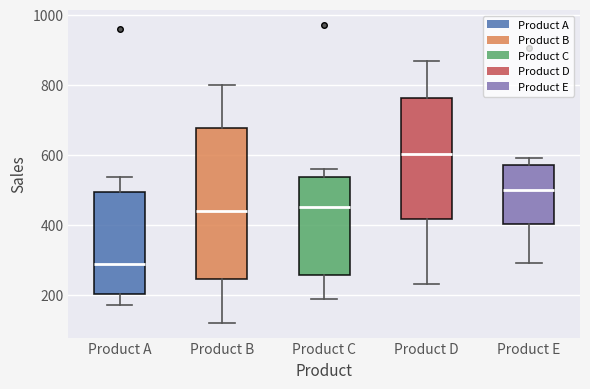

Where does the median line of the box for Product A sit on the y-axis? The values are not printed on the chart, so give them approximately, as read against the axis.

280